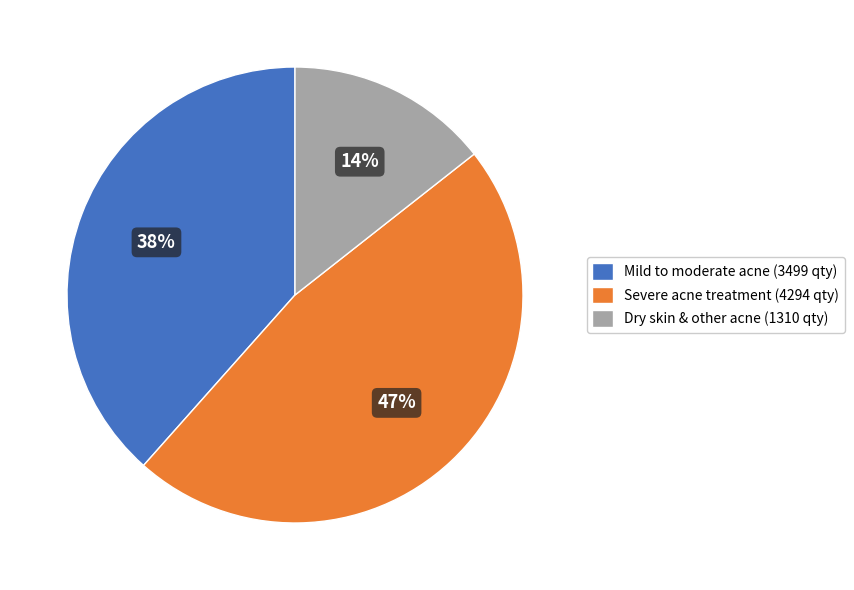

The Severe acne treatment (4294 qty) slice represents 47% of the pie. True or false?

True